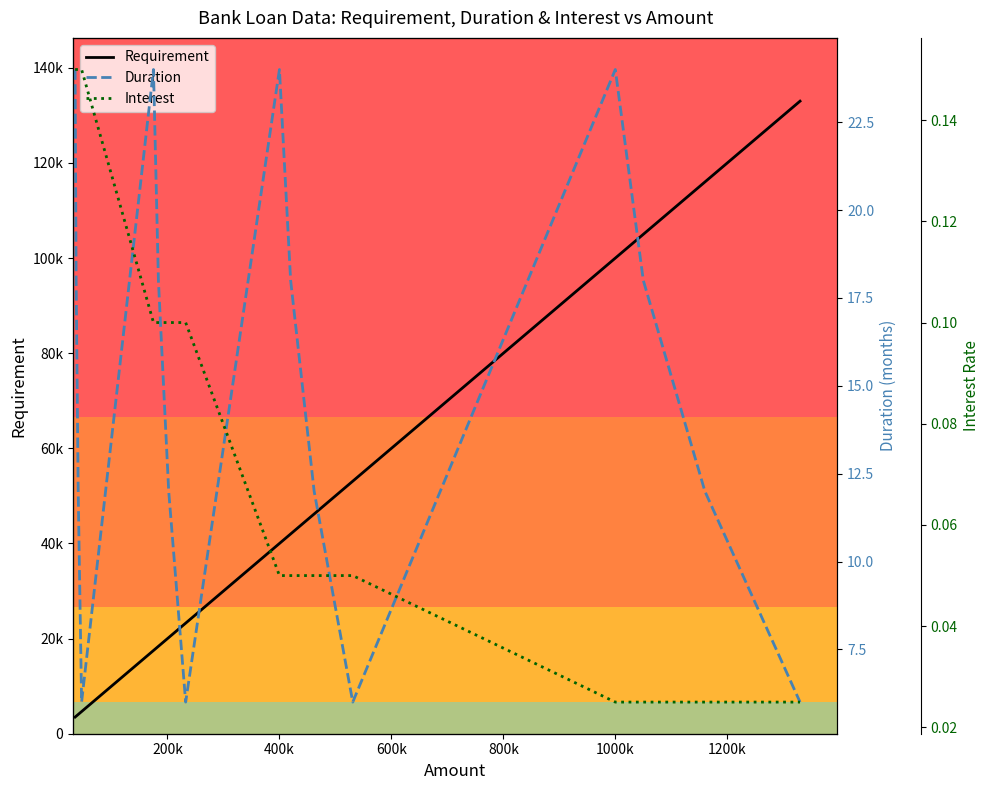

Count the number of categories in the chart.

16